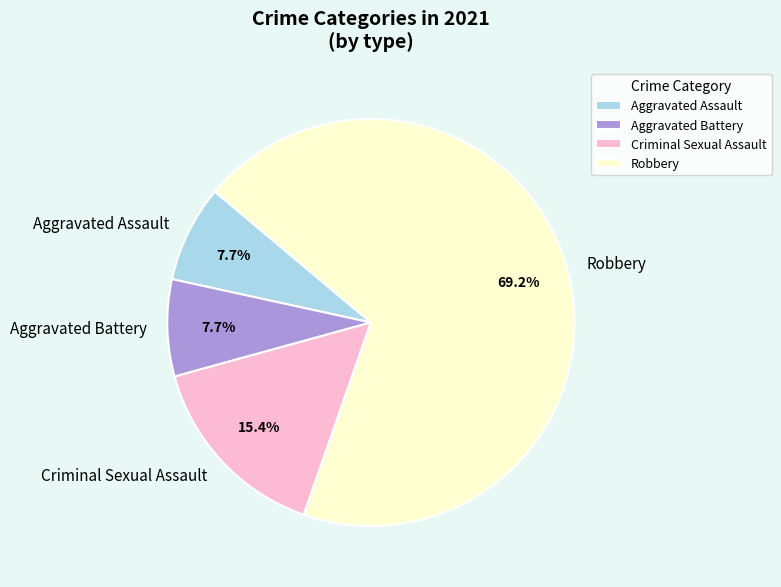

Which has a higher value, Robbery or Criminal Sexual Assault?

Robbery